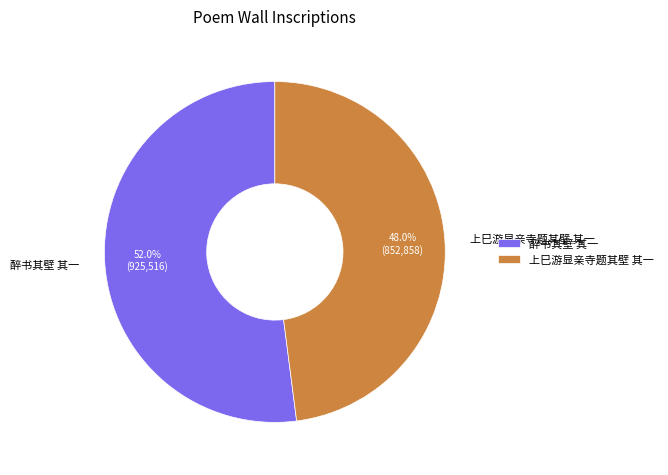

Count the number of slices in the pie.

2